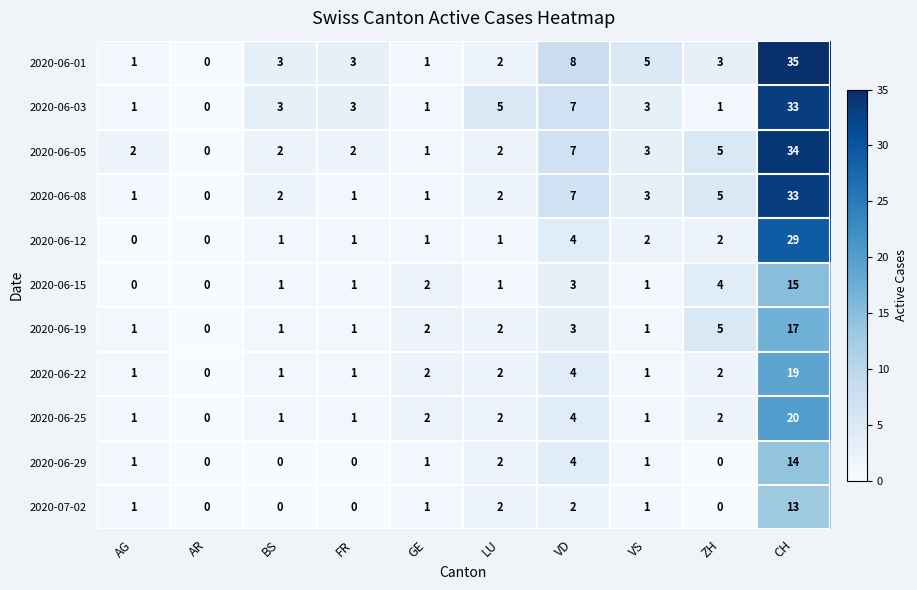

What is the difference between the highest and lowest values at BS?

3